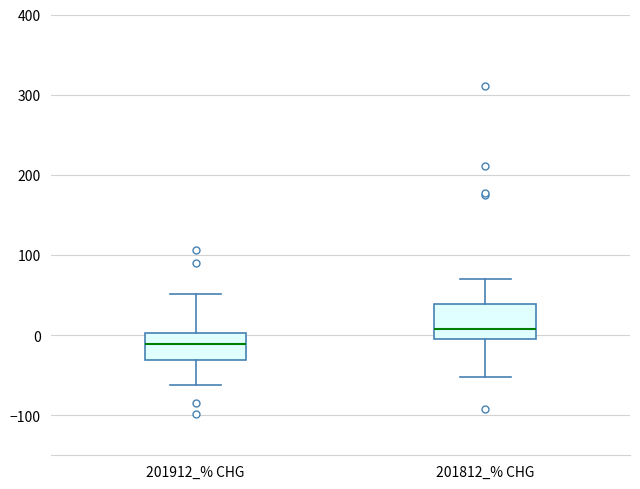

Reading left to right, transcribe this box plot: for each box, give where its median line is, the range the box spans, and where its two whiskers end, as read against the y-axis. The values are not printed on the chart, so give them approximately, as read against the axis.

201912_% CHG: median -10, box -30 to 0, whiskers -60 to 50
201812_% CHG: median 10, box -10 to 40, whiskers -50 to 70